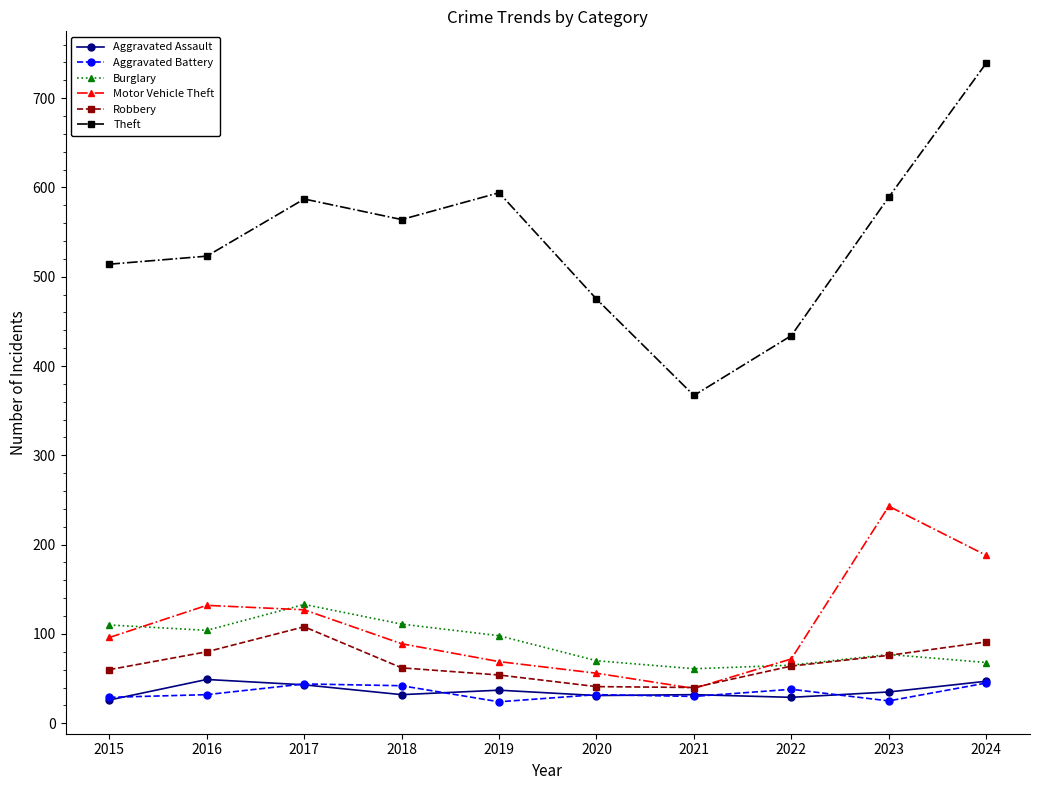

True or false: Robbery has a value of 104 at 2015.

False